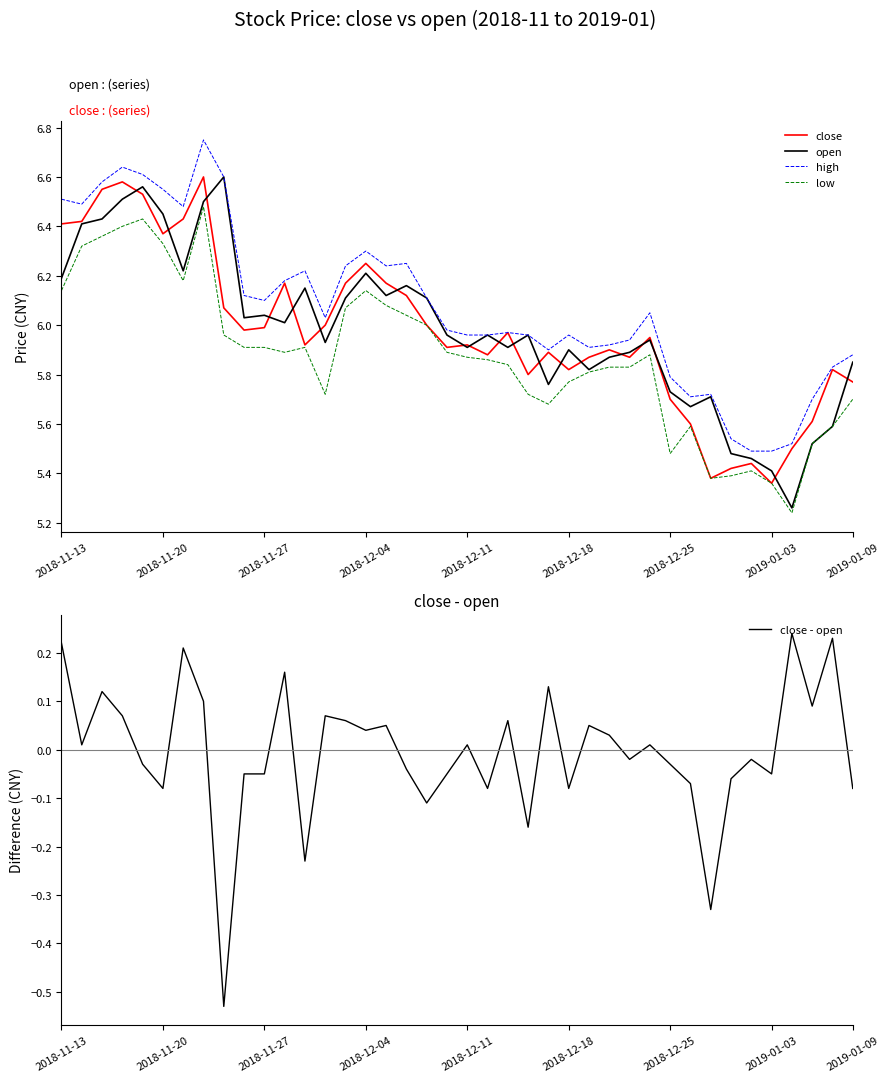

Reading left to right, what are all the values shown in this chart?

close: 6.4	6.4	6.5	6.6	6.5	6.4	6.4	6.6	6.1	6.0	6.0	6.2	5.9	6.0	6.2	6.2	6.2	6.1	6.0	5.9	5.9	5.9	6.0	5.8	5.9	5.8	5.9	5.9	5.9	6.0	5.7	5.6	5.4	5.4	5.4	5.4	5.5	5.6	5.8	5.8
open: 6.2	6.4	6.4	6.5	6.6	6.5	6.2	6.5	6.6	6.0	6.0	6.0	6.2	5.9	6.1	6.2	6.1	6.2	6.1	6.0	5.9	6.0	5.9	6.0	5.8	5.9	5.8	5.9	5.9	5.9	5.7	5.7	5.7	5.5	5.5	5.4	5.3	5.5	5.6	5.8
high: 6.5	6.5	6.6	6.6	6.6	6.5	6.5	6.8	6.6	6.1	6.1	6.2	6.2	6.0	6.2	6.3	6.2	6.2	6.1	6.0	6.0	6.0	6.0	6.0	5.9	6.0	5.9	5.9	5.9	6.0	5.8	5.7	5.7	5.5	5.5	5.5	5.5	5.7	5.8	5.9
low: 6.1	6.3	6.4	6.4	6.4	6.3	6.2	6.5	6.0	5.9	5.9	5.9	5.9	5.7	6.1	6.1	6.1	6.0	6.0	5.9	5.9	5.9	5.8	5.7	5.7	5.8	5.8	5.8	5.8	5.9	5.5	5.6	5.4	5.4	5.4	5.4	5.2	5.5	5.6	5.7
close - open: 0.2	0.0	0.1	0.1	-0.0	-0.1	0.2	0.1	-0.5	-0.0	-0.0	0.2	-0.2	0.1	0.1	0.0	0.0	-0.0	-0.1	-0.0	0.0	-0.1	0.1	-0.2	0.1	-0.1	0.0	0.0	-0.0	0.0	-0.0	-0.1	-0.3	-0.1	-0.0	-0.0	0.2	0.1	0.2	-0.1